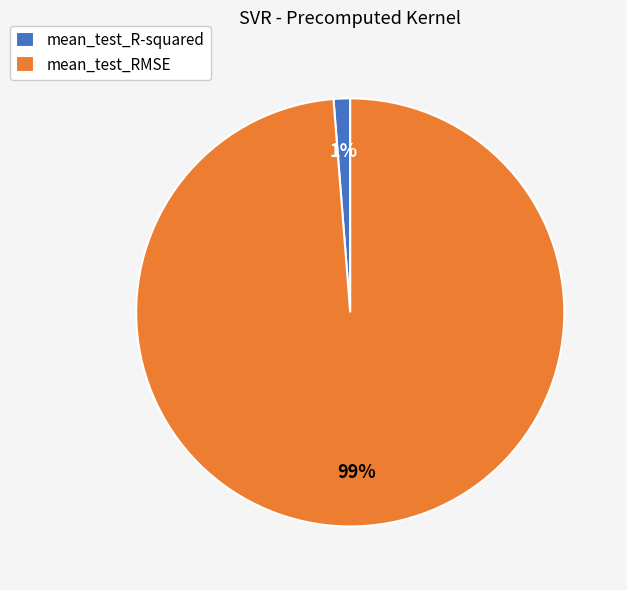

Is it true that mean_test_RMSE is 99% of the pie?

True